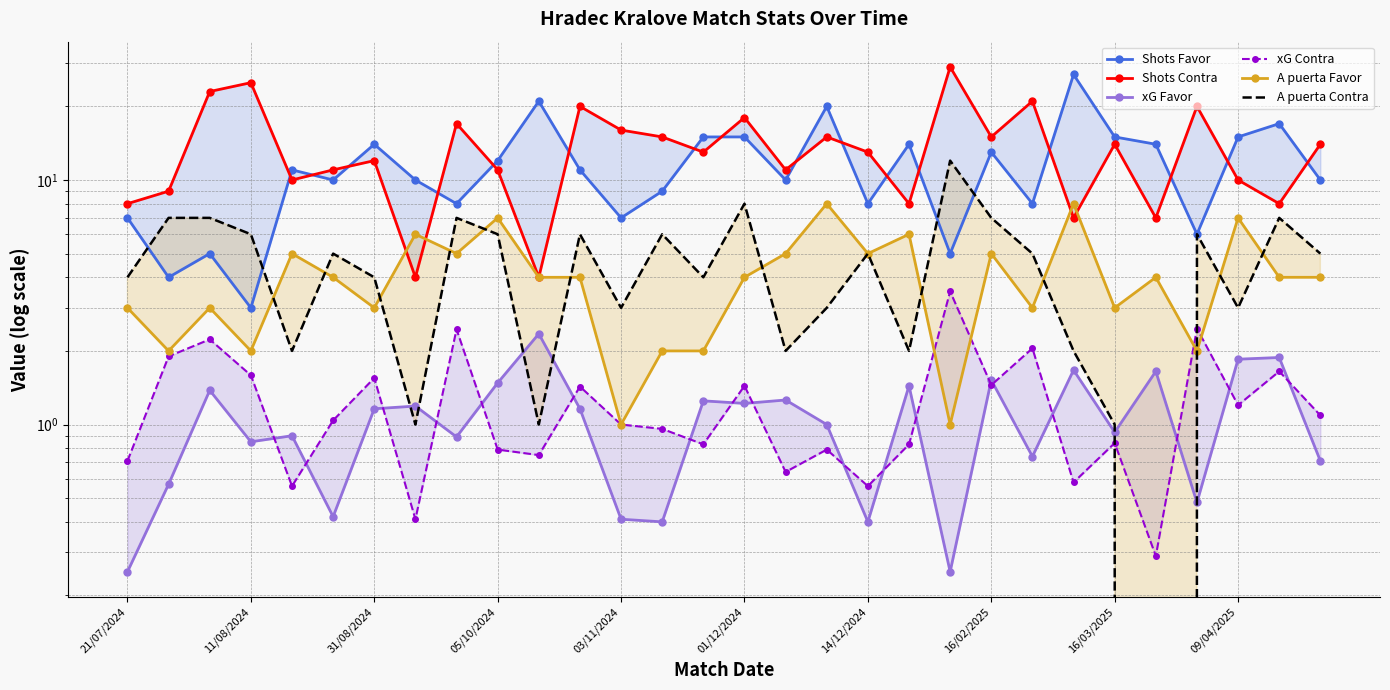

True or false: Shots Favor and xG Favor cross at least once.

False